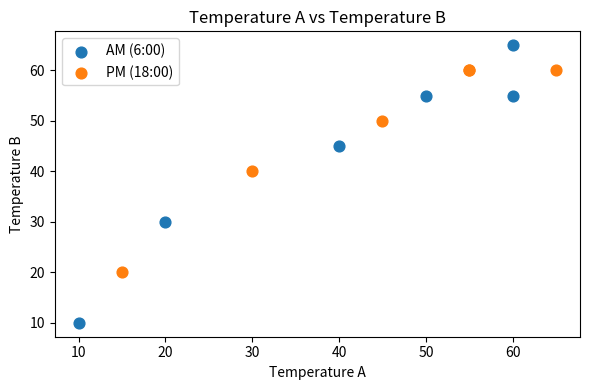

Which series contains the lowest Y value?

AM (6:00)